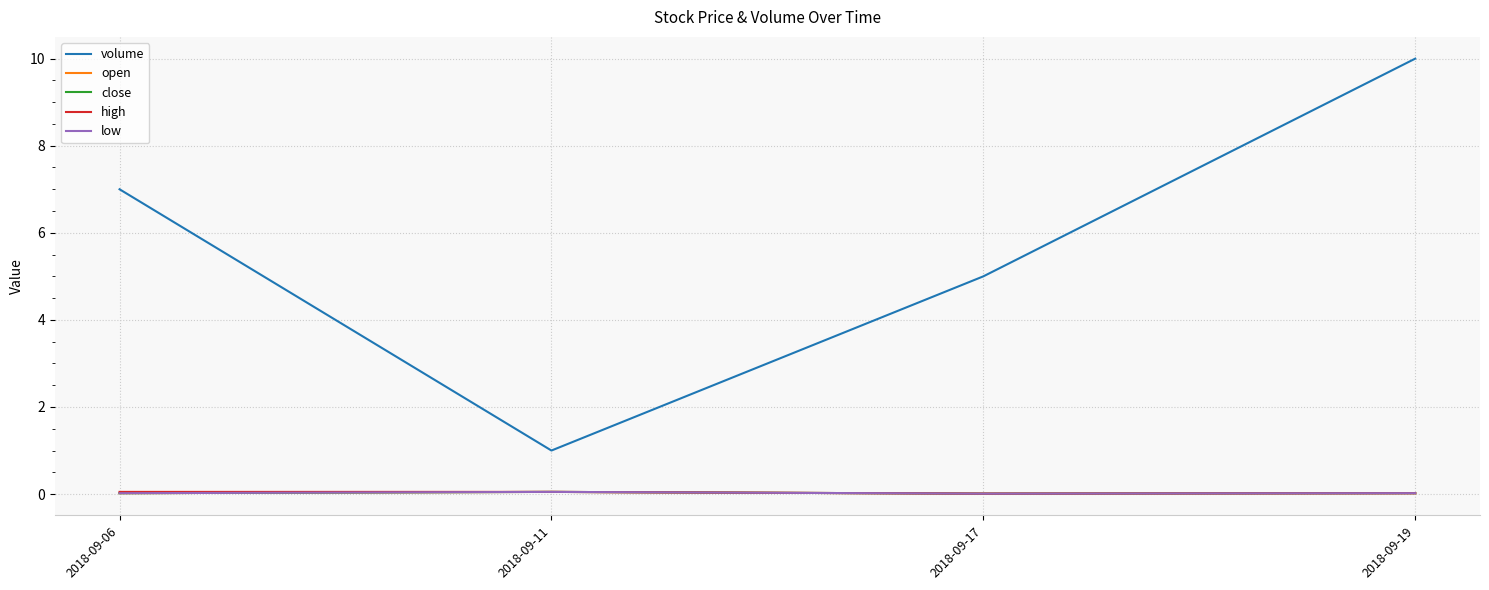

At how many categories does at least one series exceed 6?

2